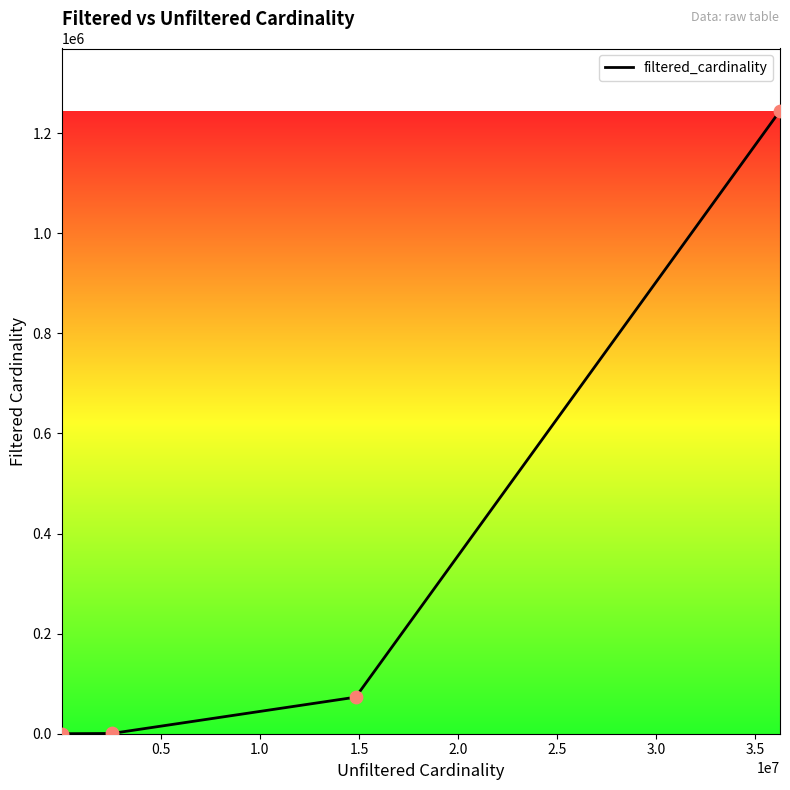

What is the maximum value shown in the chart?

1244716